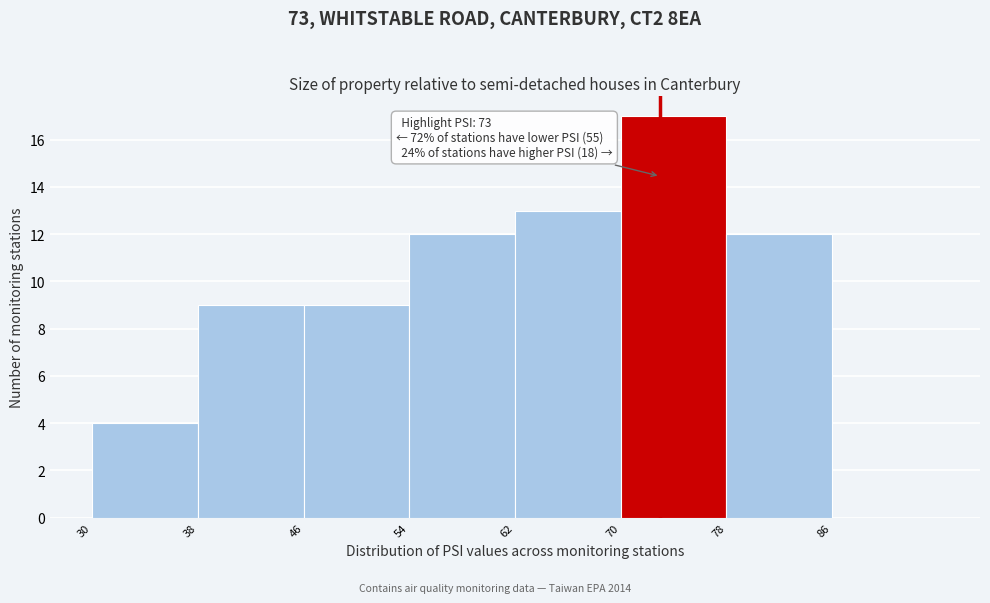

Over which range of the x-axis is the bar tallest?

70 to 78